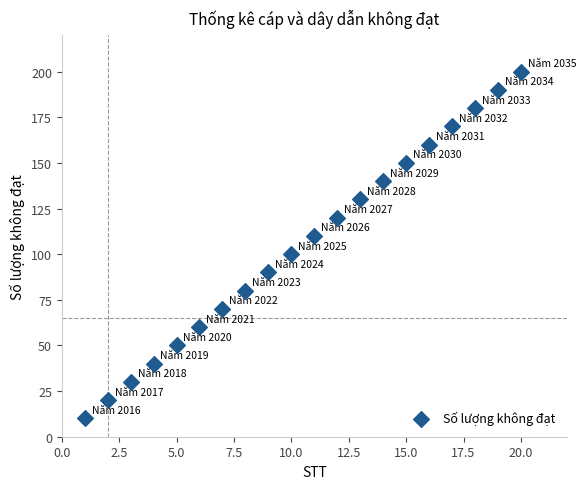

What is the range of Y values (max minus min)?

190